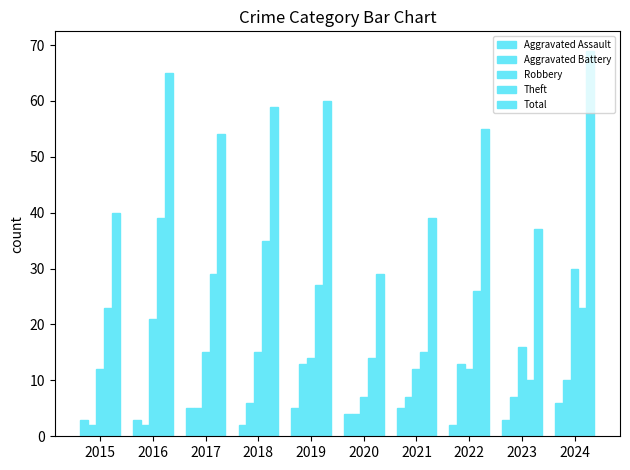

What is the average value of the Total series?

51